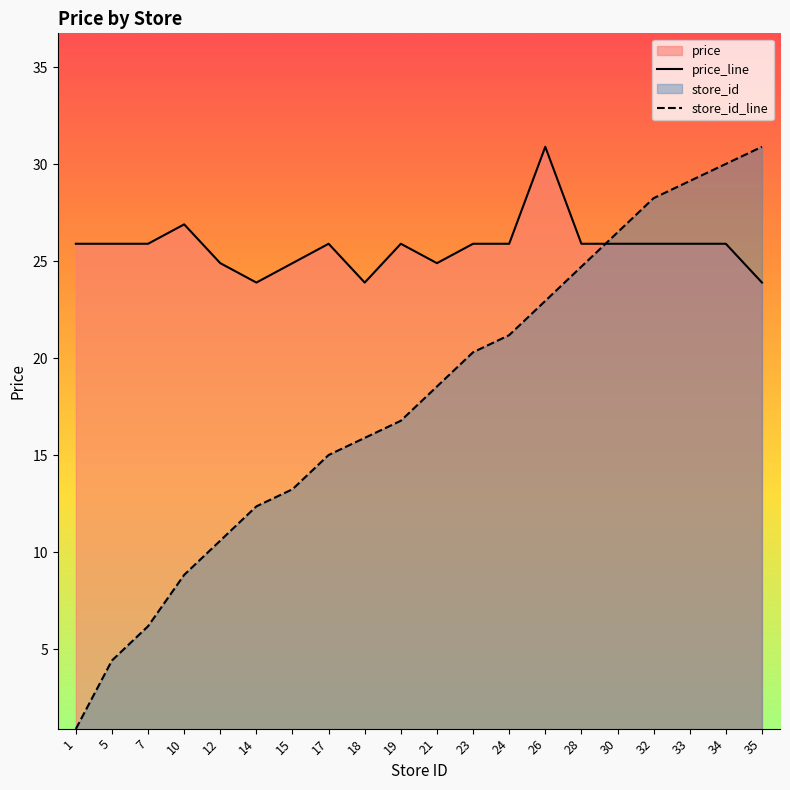

How many distinct data groups are displayed?

2